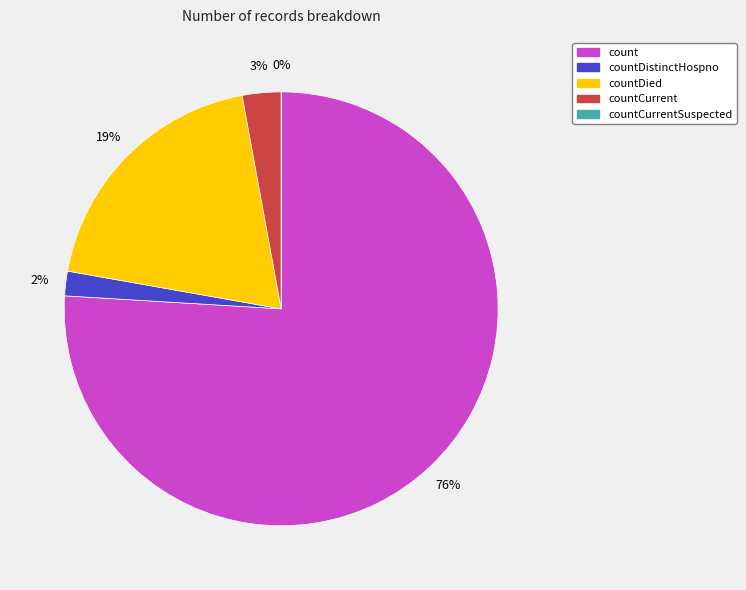

What is the smallest slice in the pie chart?

countCurrentSuspected